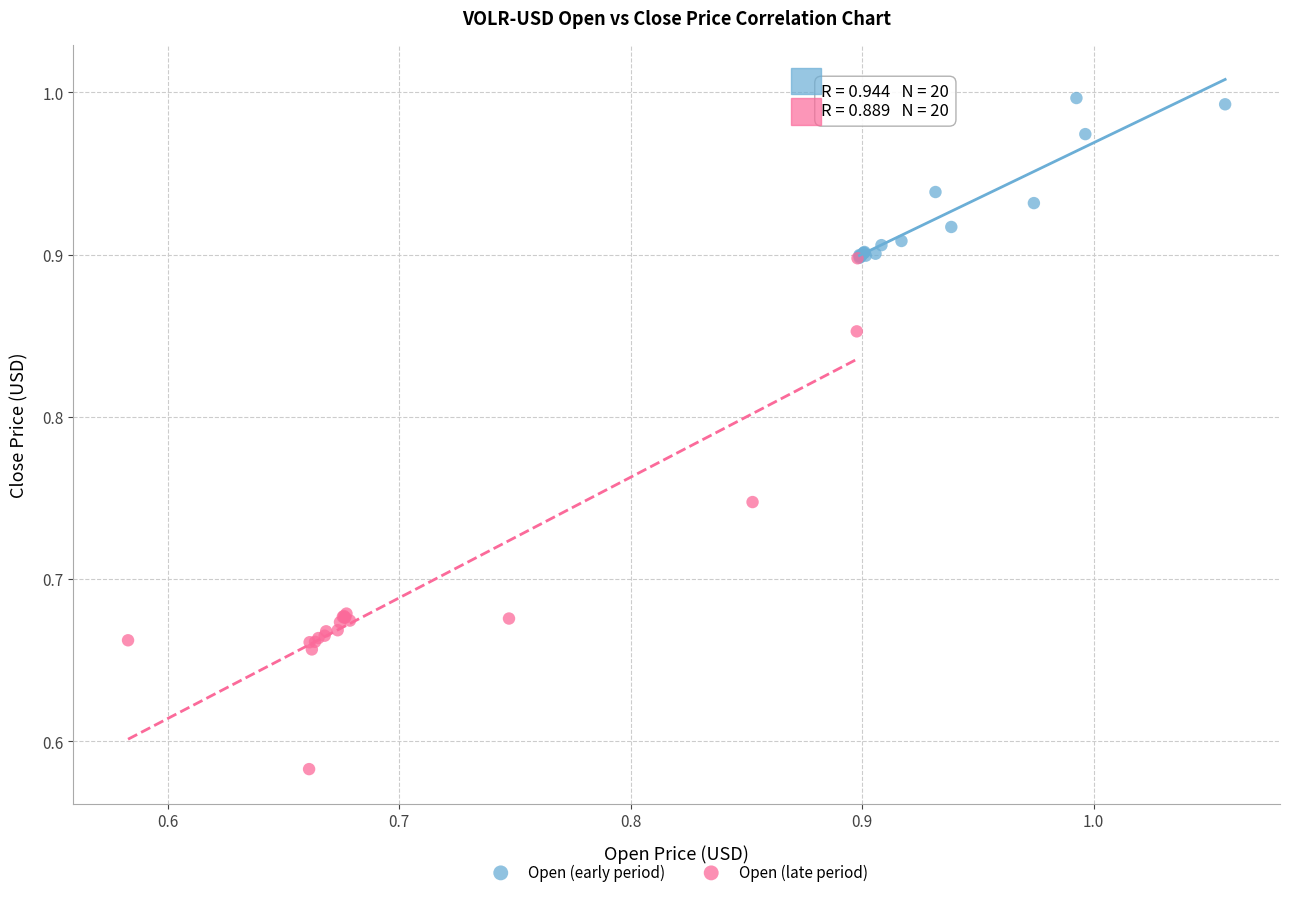

Which series contains the lowest Y value?

Open (late period)